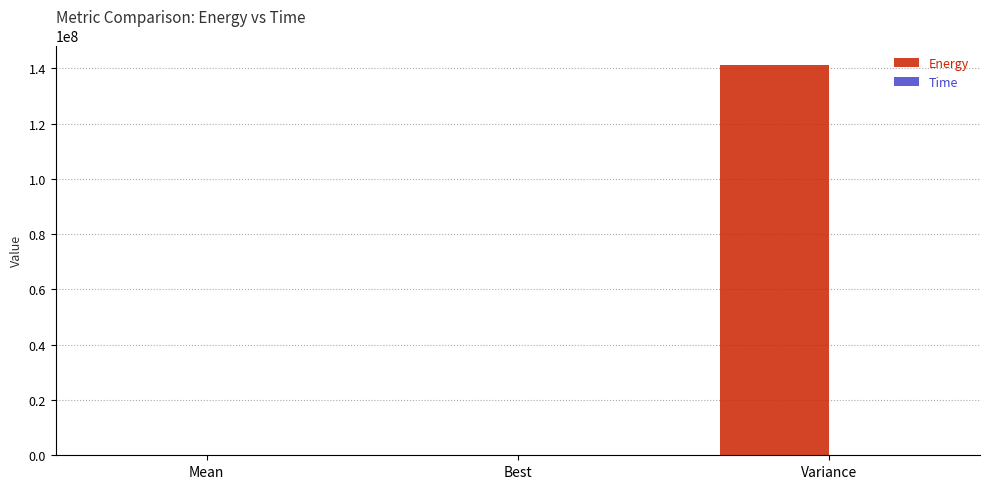

Which series changed the most between Best and Variance?

Energy